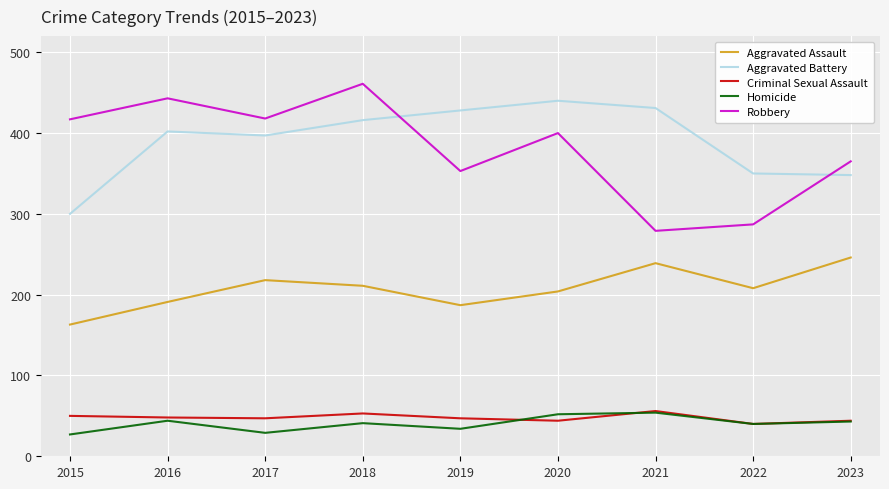

Which series has the largest total across all categories?

Aggravated Battery